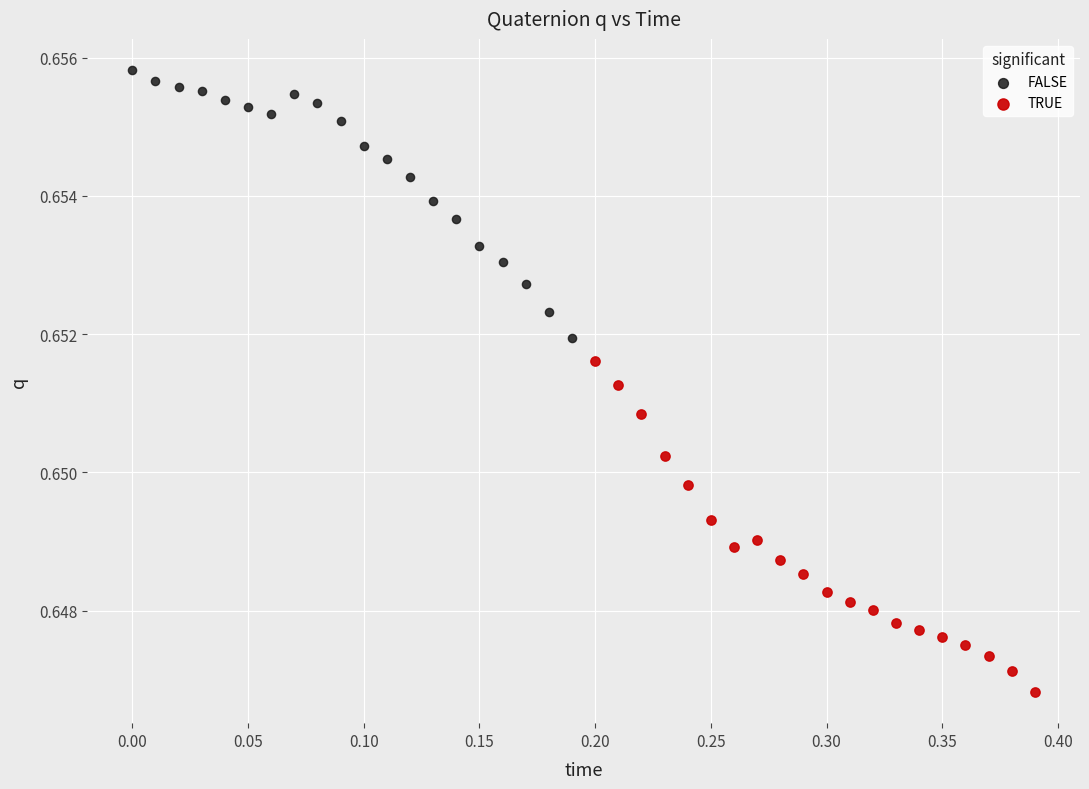

Which series contains the lowest Y value?

TRUE